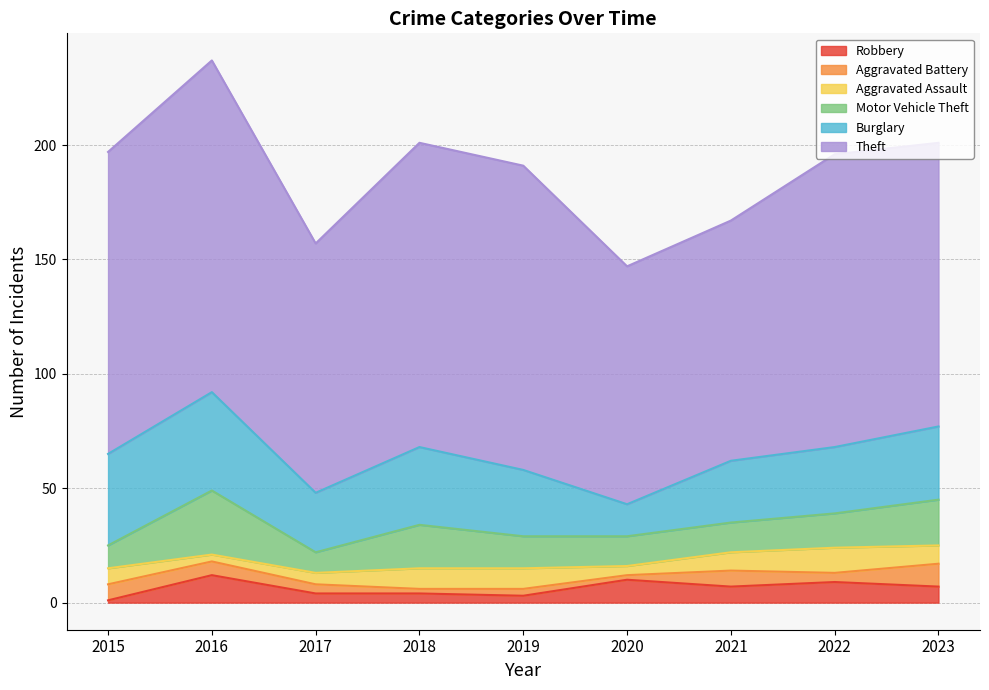

Reading left to right, extract all data points from this chart.

Theft: 132	145	109	133	133	104	105	128	124
Burglary: 40	43	26	34	29	14	27	29	32
Motor Vehicle Theft: 10	28	9	19	14	13	13	15	20
Aggravated Assault: 7	3	5	9	9	4	8	11	8
Robbery: 1	12	4	4	3	10	7	9	7
Aggravated Battery: 7	6	4	2	3	2	7	4	10